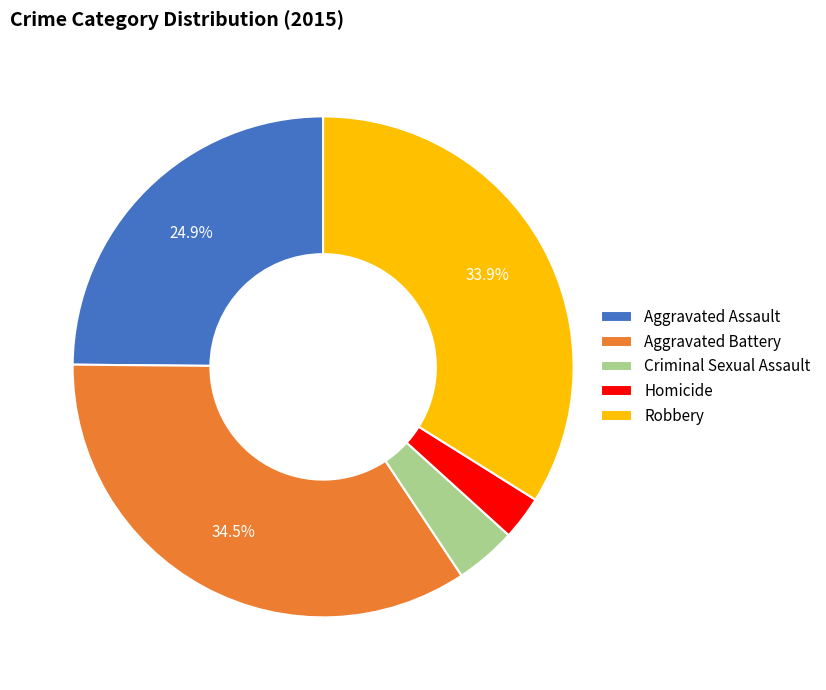

The Criminal Sexual Assault slice represents 4% of the pie. True or false?

True